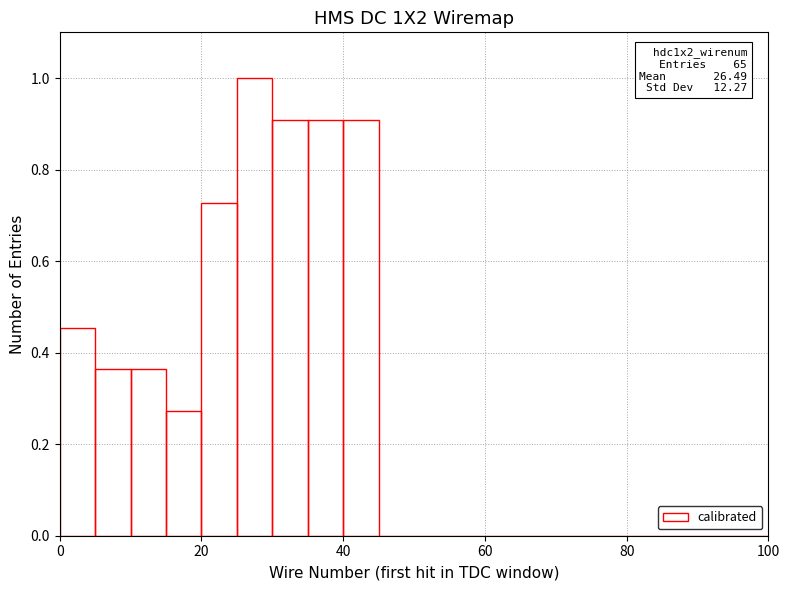

Read against the x-axis, roughly where is the centre of the tallest bar?

28